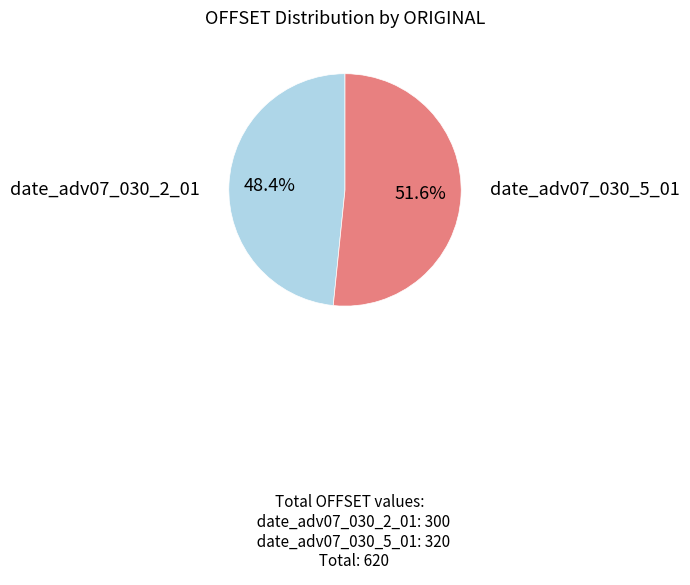

Is it true that date_adv07_030_2_01 is 34% of the pie?

False